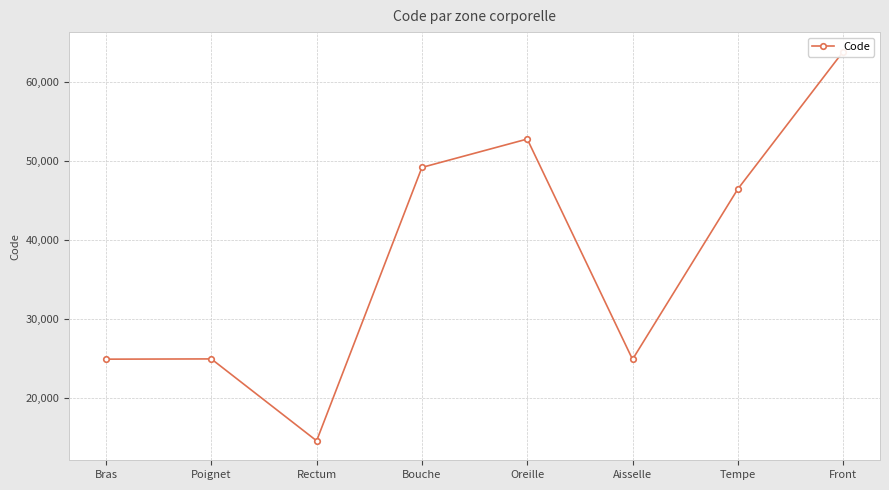

What is the value of the 4th point from the left?

49184